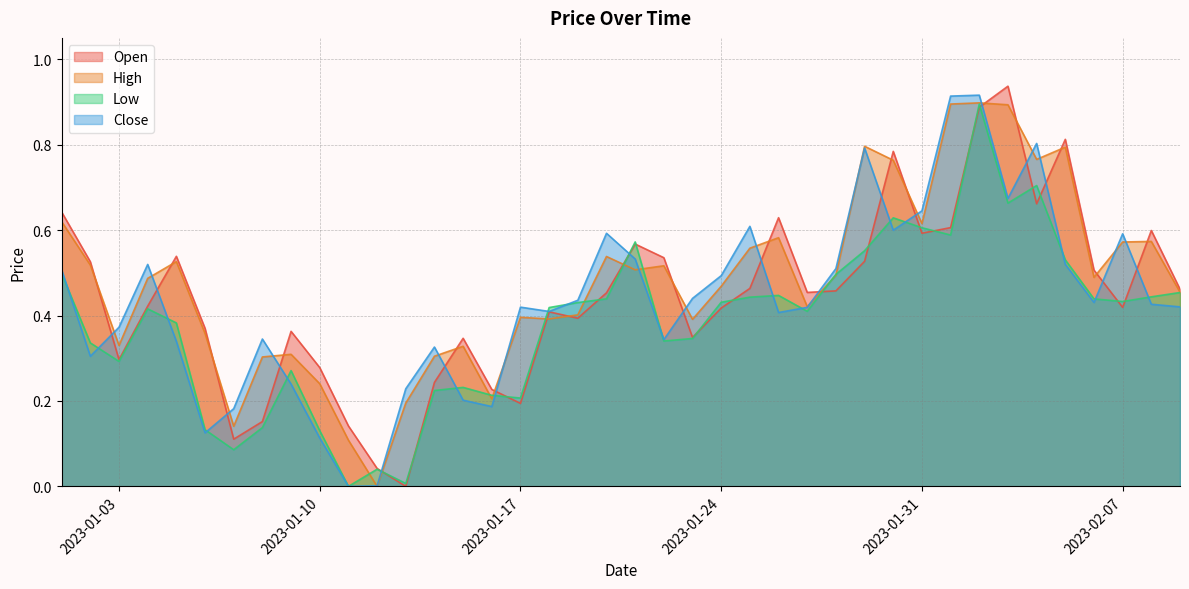

What is the label of the 38th point from the right?

2023-01-03